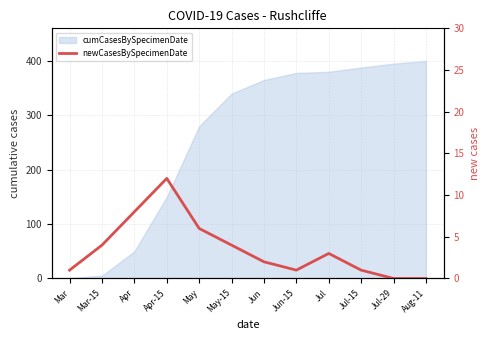

Does the chart have visible grid lines?

Yes